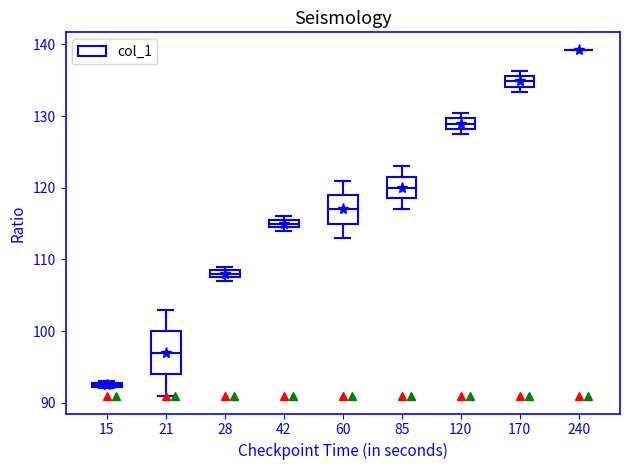

Which box is the tallest, from its lower edge to its upper edge?

21